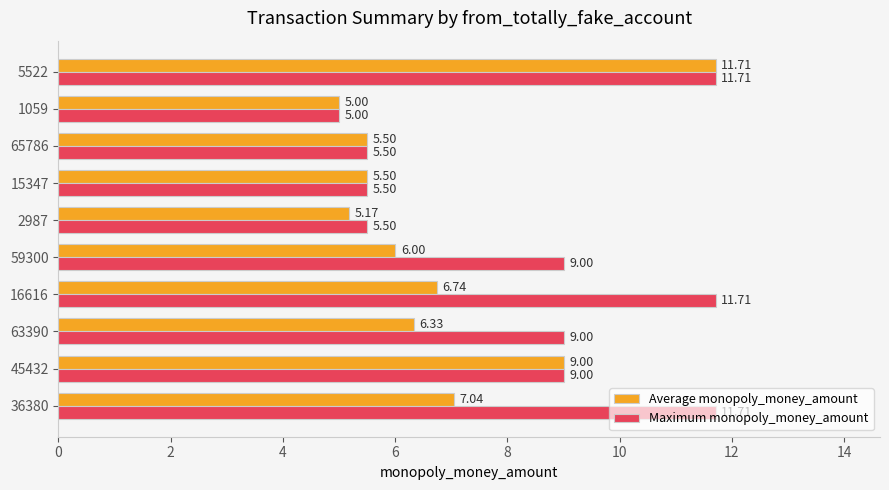

Rank the series by their average value, from lowest to highest.

Average monopoly_money_amount, Maximum monopoly_money_amount